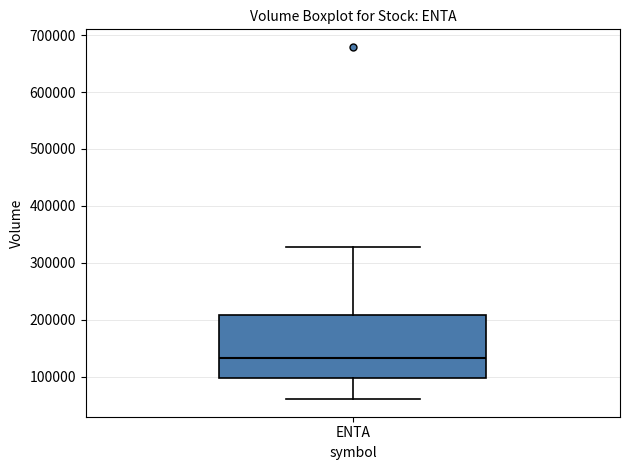

Read this box plot against the y-axis: the position of the median line, the range covered by the box, and the ends of both whiskers. The values are not printed on the chart, so give them approximately, as read against the axis.

median 130000, box 100000 to 210000, whiskers 60000 to 330000